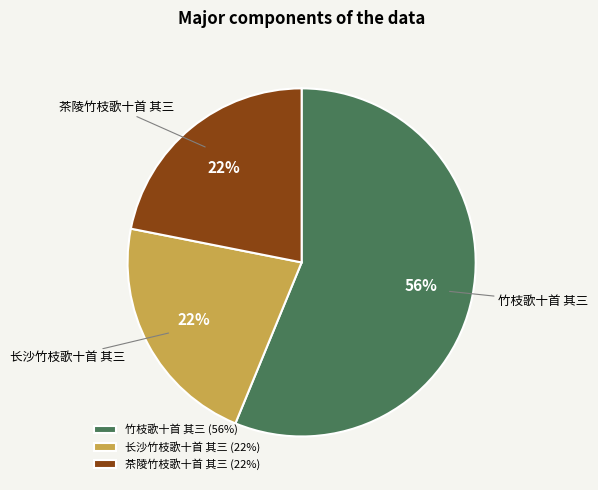

Count the number of slices in the pie.

3